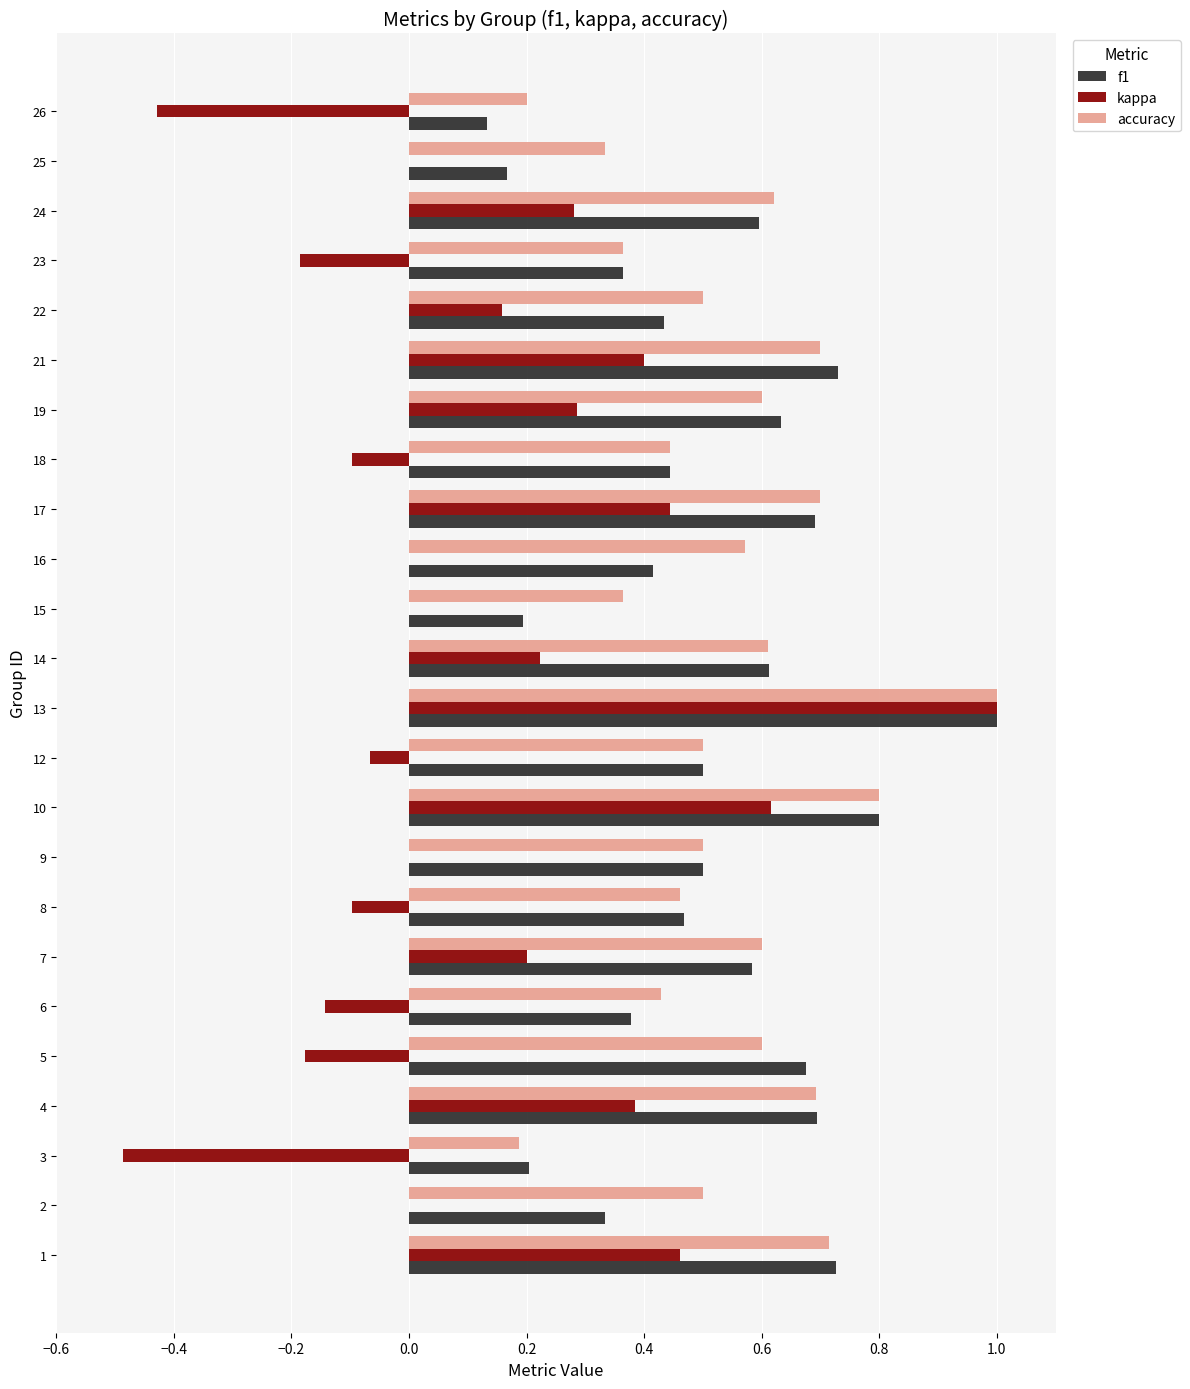

How many distinct data groups are displayed?

3